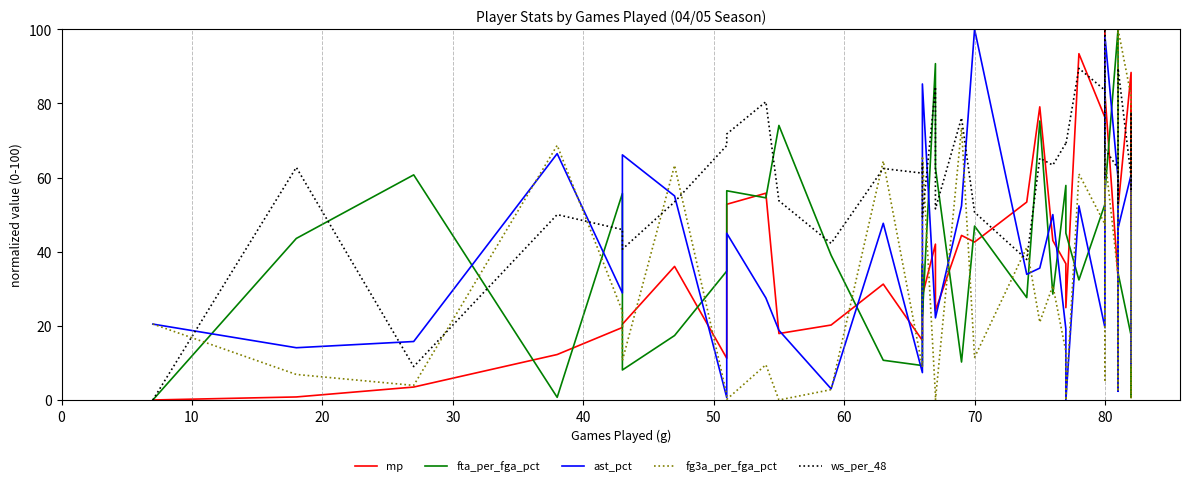

Which series has the widest spread of values?

mp